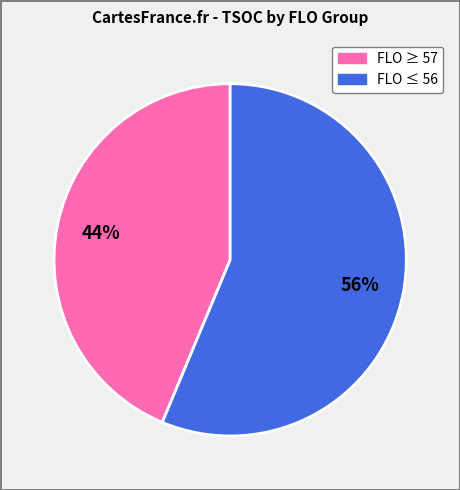

How many slices are in this pie chart?

2